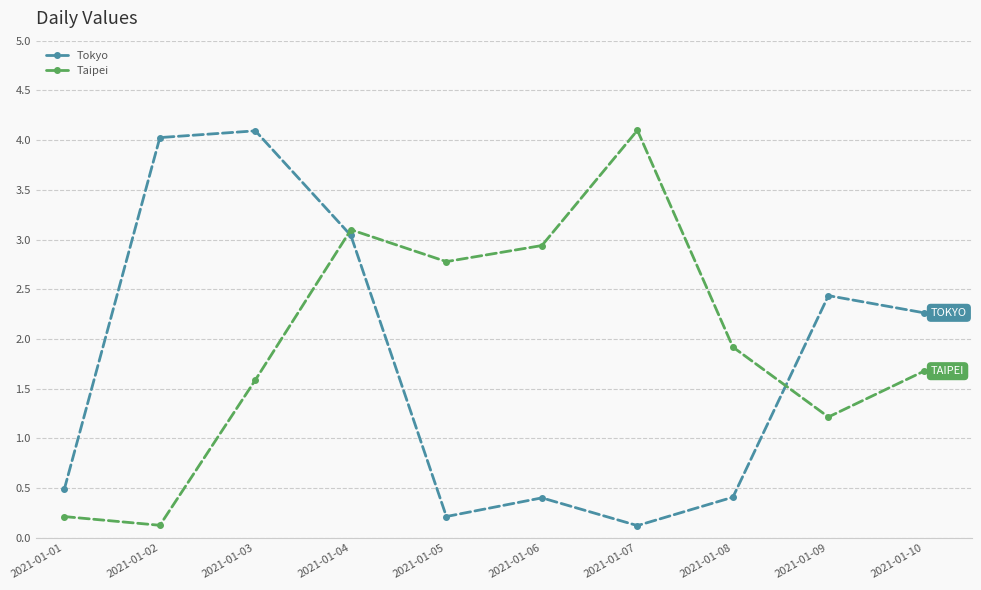

At which label does Tokyo reach its peak?

2021-01-03